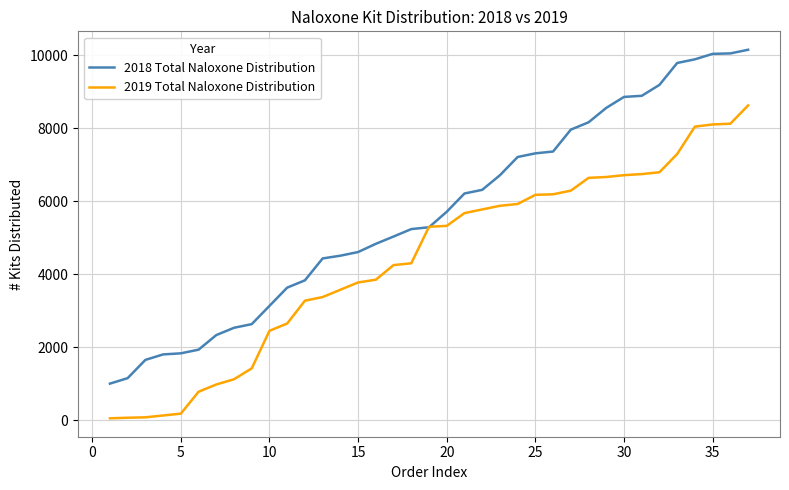

Rank the series by their maximum value, from lowest to highest.

2019 Total Naloxone Distribution, 2018 Total Naloxone Distribution